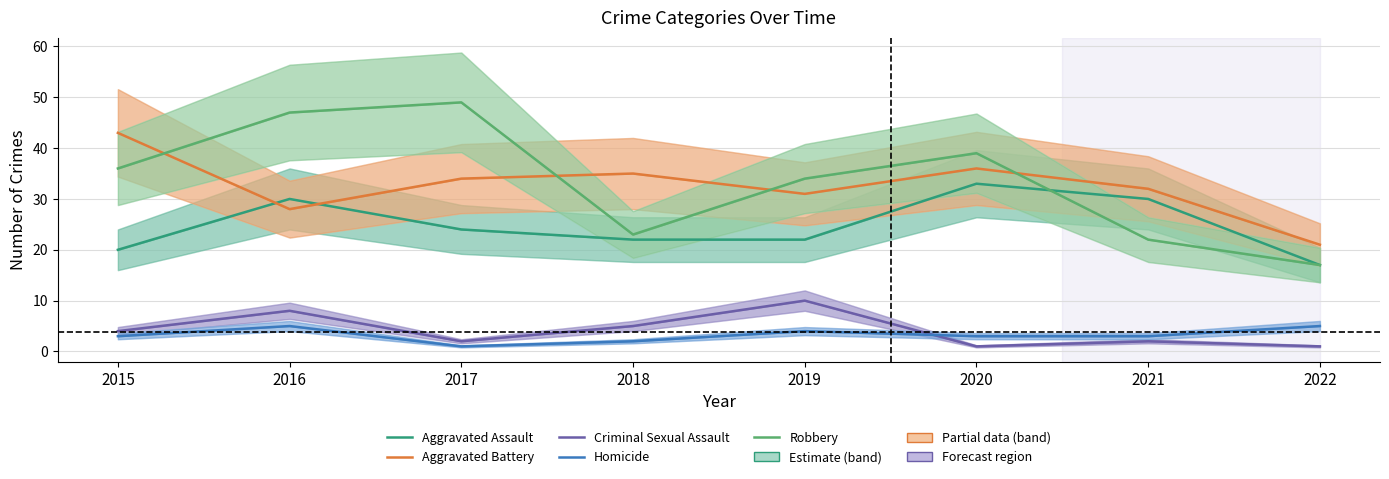

Is this an area chart (filled region under the line)?

No